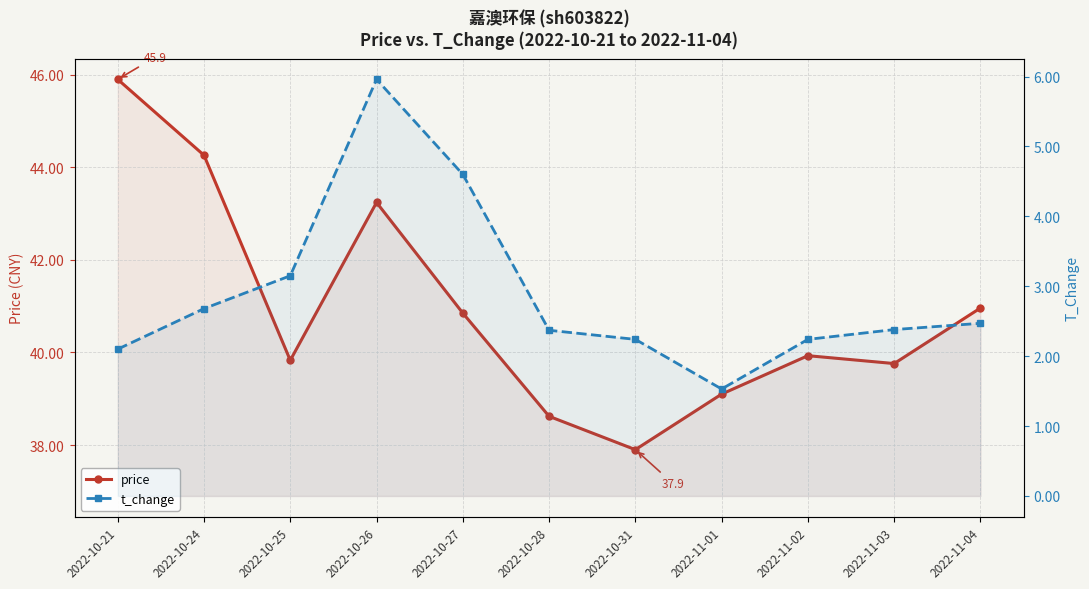

Reading right to left, transcribe all the data shown in this chart.

price: 41.0	39.8	39.9	39.1	37.9	38.6	40.9	43.2	39.8	44.3	45.9
t_change: 2.5	2.4	2.2	1.5	2.2	2.4	4.6	6.0	3.1	2.7	2.1